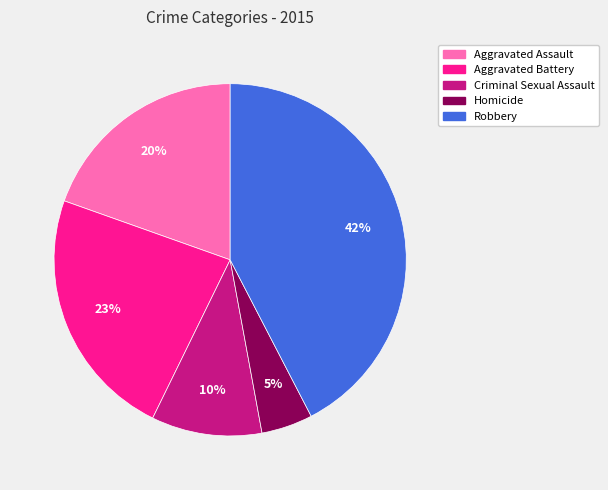

How many slices are in this pie chart?

5